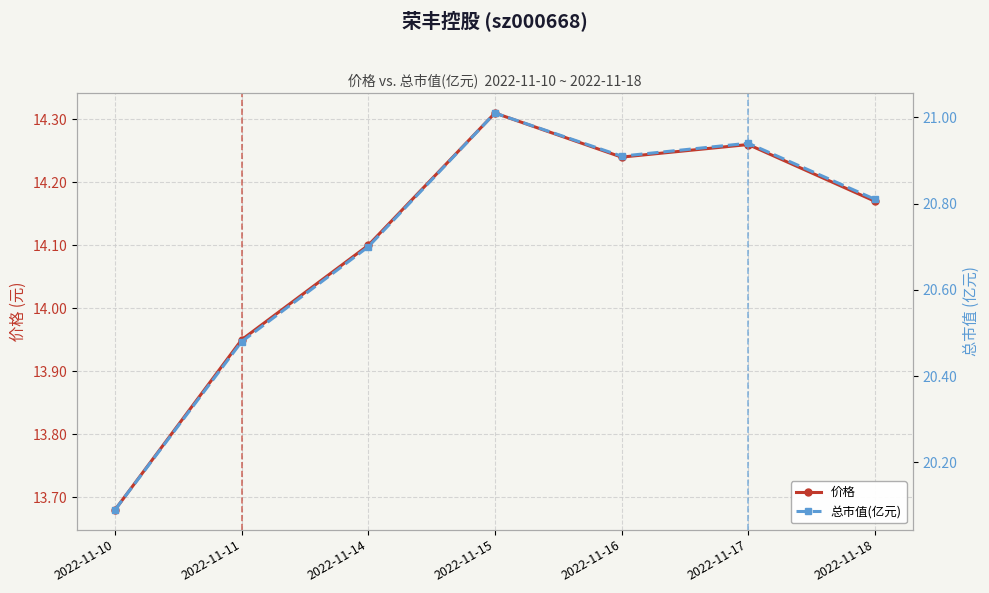

Is this an area chart (filled region under the line)?

No